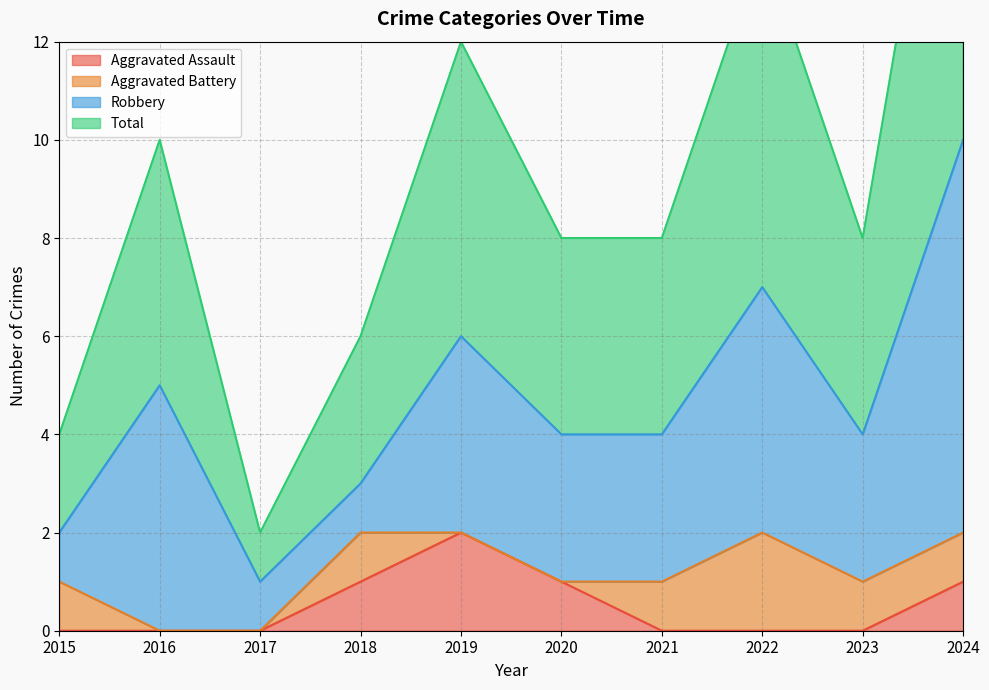

The Total series shows 5 at 2018. True or false?

False